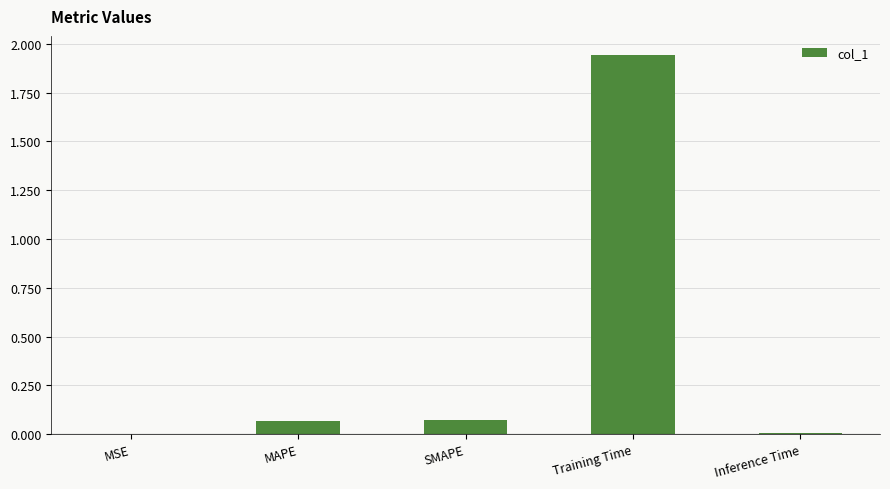

At which category does the chart reach its peak across all series?

Training Time